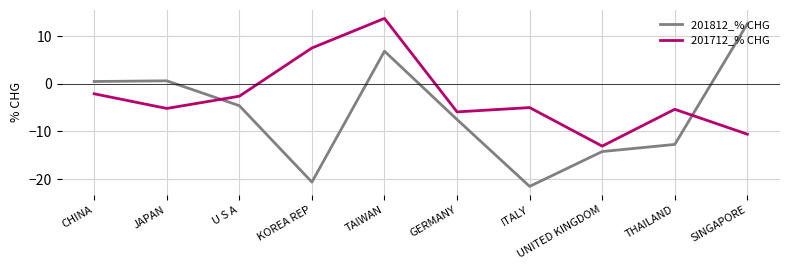

What position from the right is SINGAPORE?

1